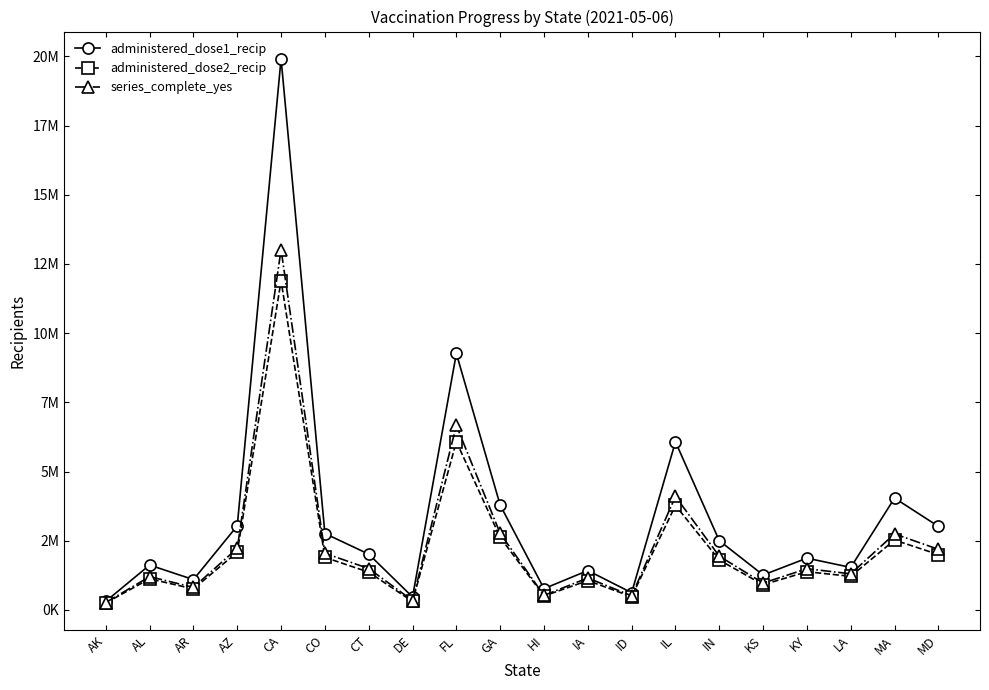

Is it true that administered_dose2_recip equals 1364520 at CT?

True